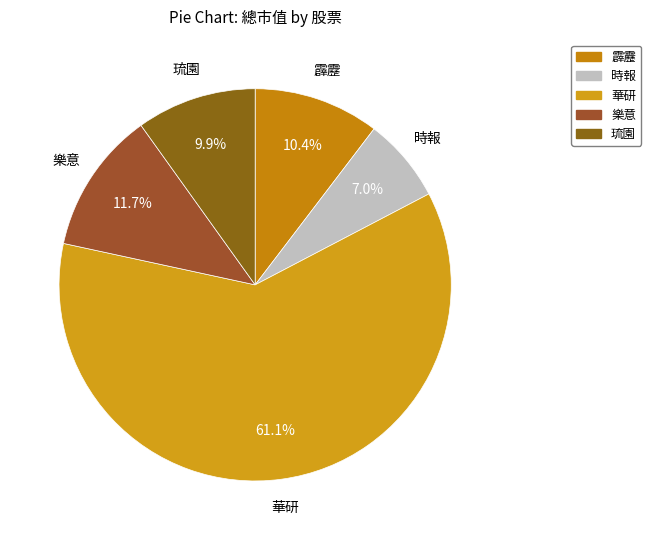

To the nearest percent, what is the combined percentage of 樂意 and 琉園?

22%